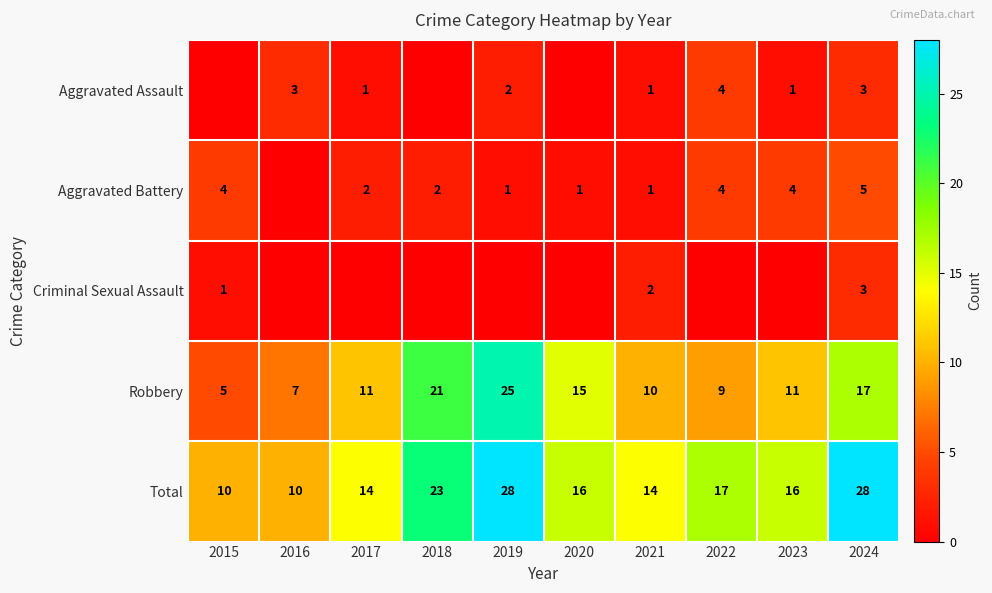

At which category is the sum across all series the highest?

2019